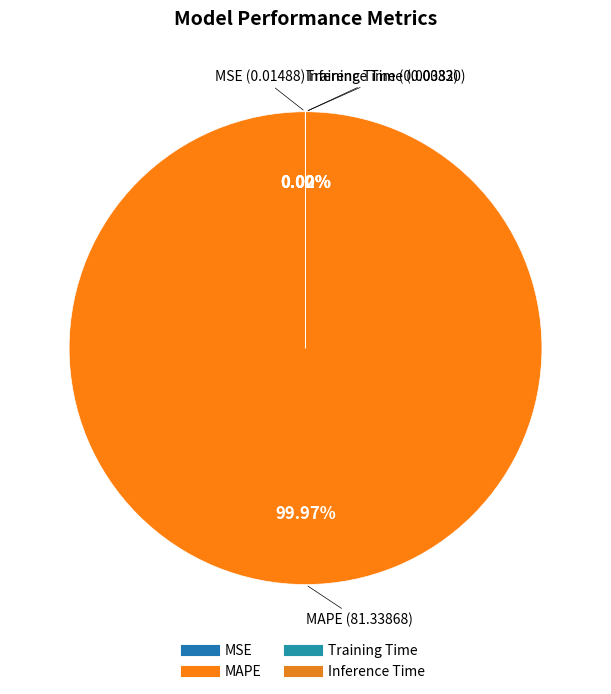

Does any single category account for the majority?

Yes